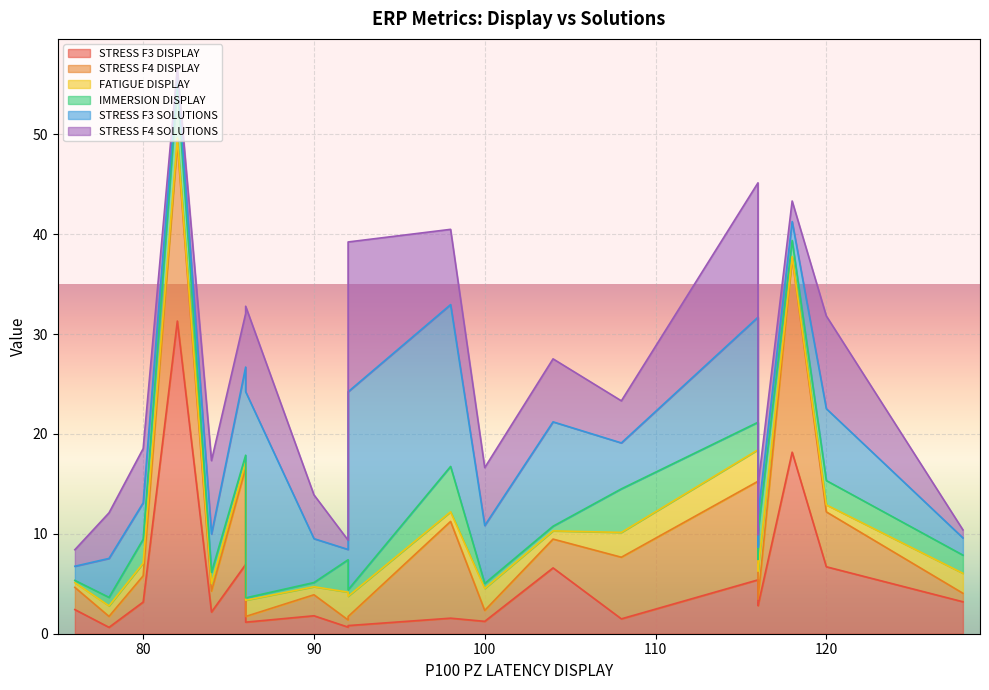

At which label is STRESS F3 SOLUTIONS closest to 10?

104